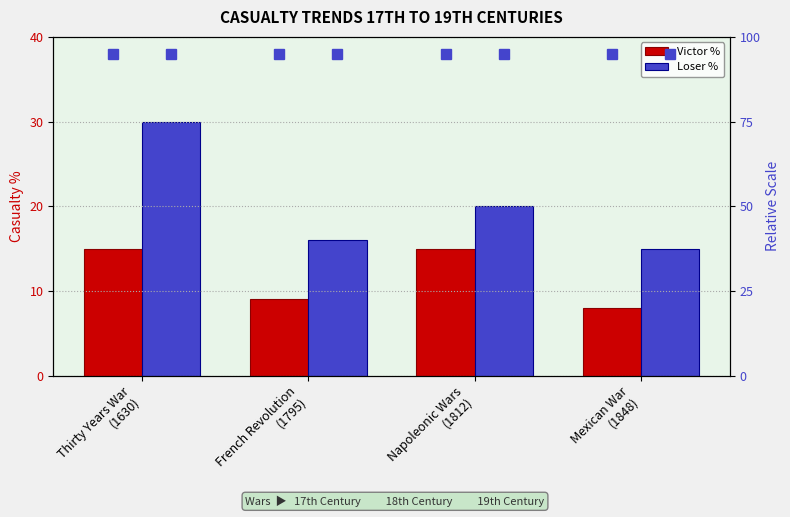

What position from the right is Napoleonic Wars
(1812)?

2